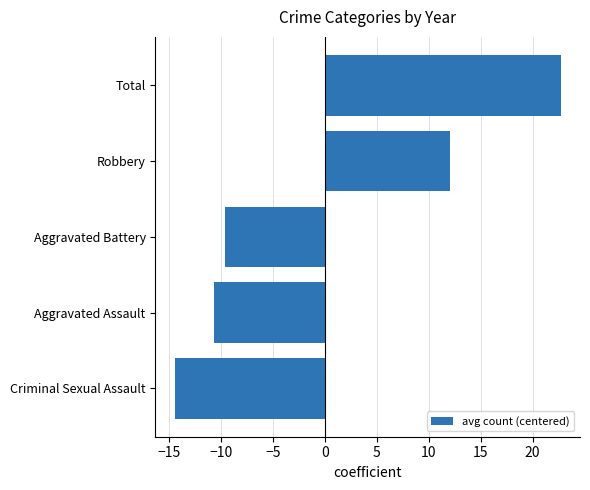

Reading bottom to top, transcribe all the data shown in this chart.

Criminal Sexual Assault=-14.5	Aggravated Assault=-10.6	Aggravated Battery=-9.6	Robbery=12.0	Total=22.7